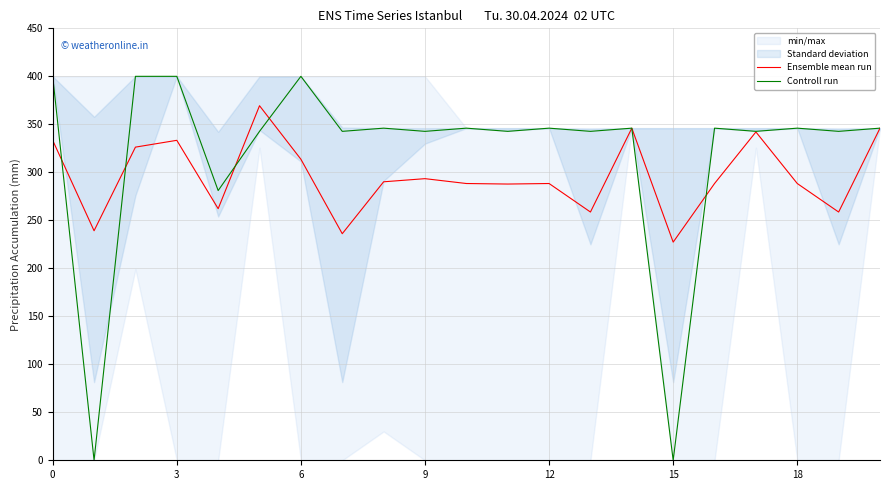

What is the average value of the Controll run series?

319.1